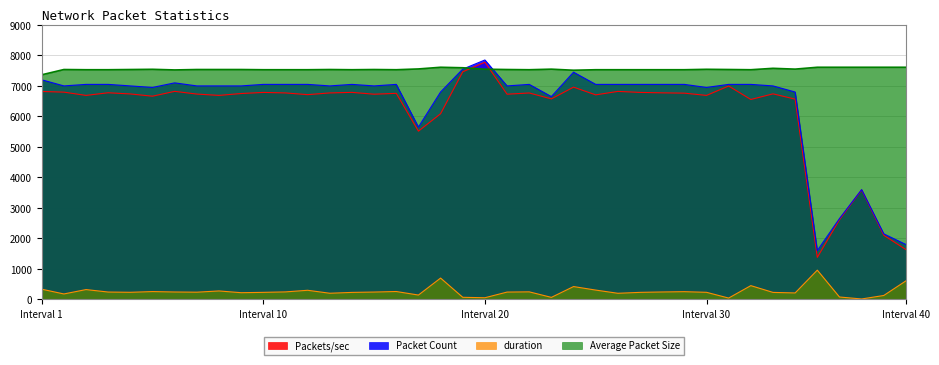

How many values in the Packets/sec series exceed 6740?

20